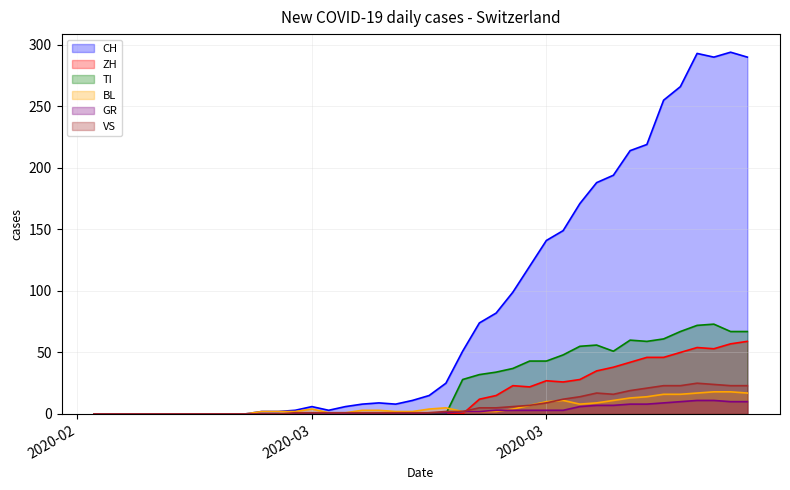

How many categories are shown in the chart?

40